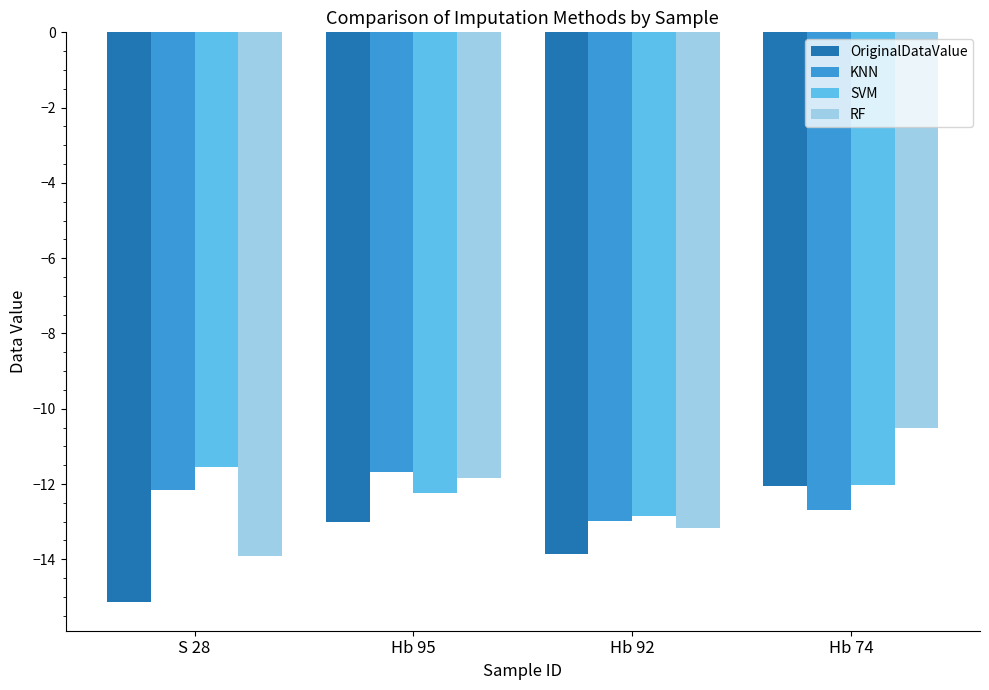

At which category is the sum across all series the highest?

Hb 74